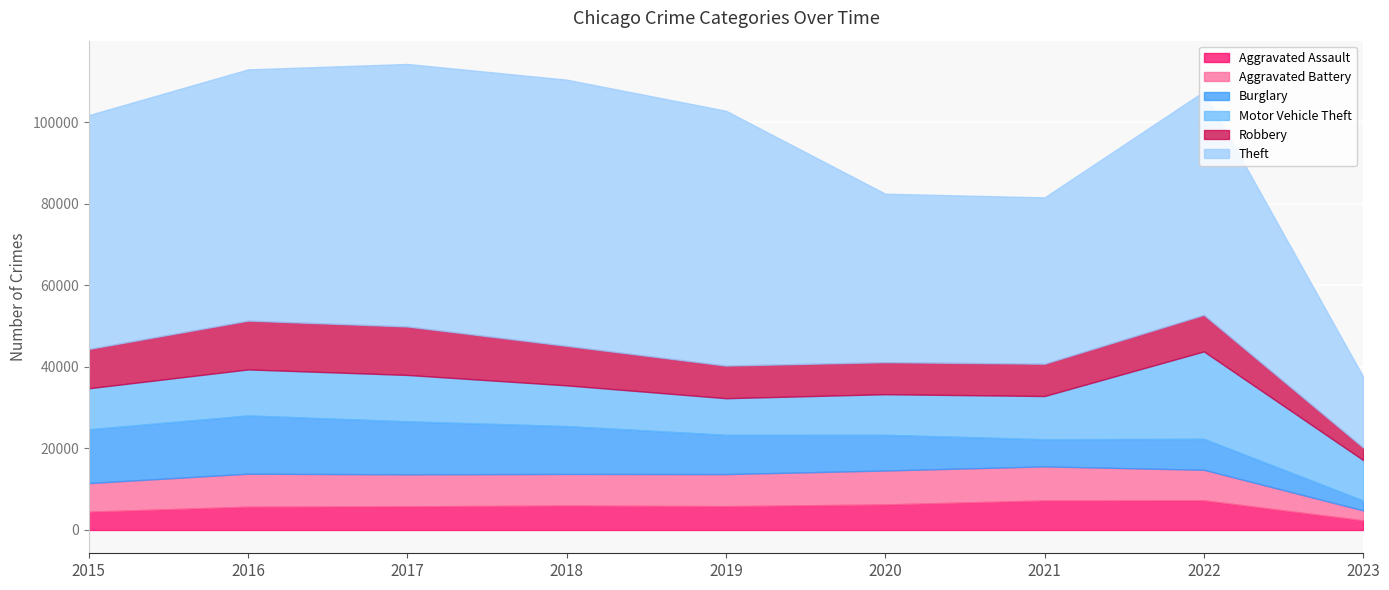

Rank the series by their maximum value, from highest to lowest.

Theft, Motor Vehicle Theft, Burglary, Robbery, Aggravated Battery, Aggravated Assault